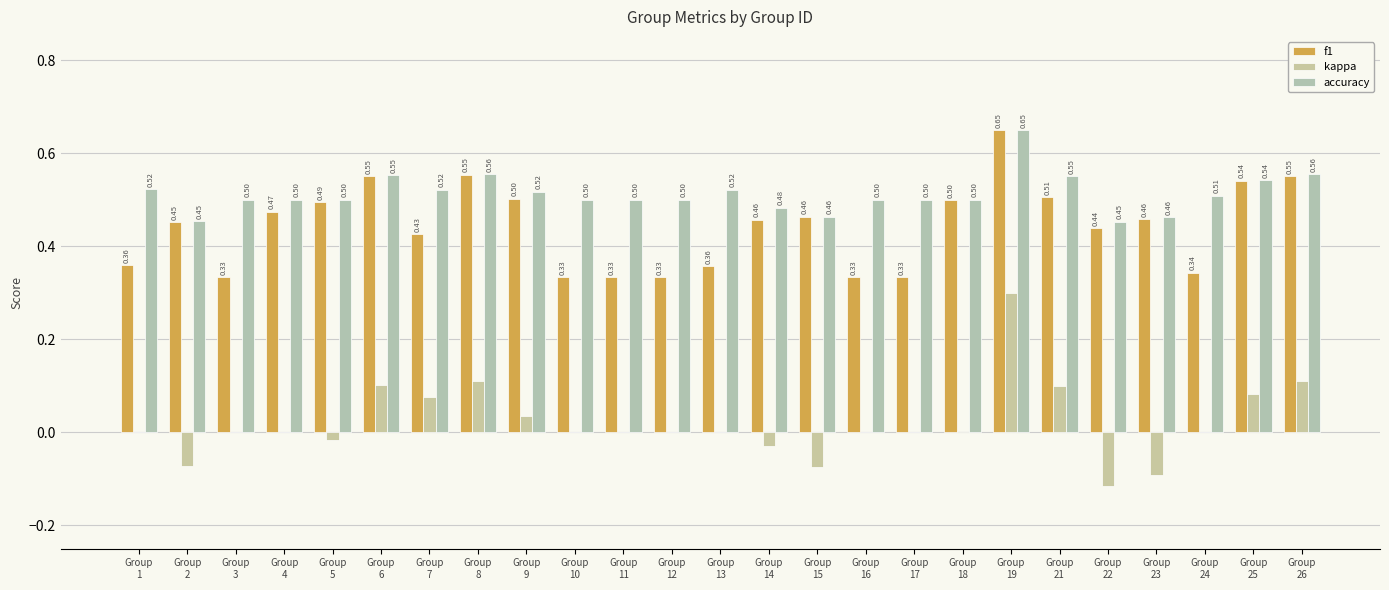

How many groups of bars are there?

25